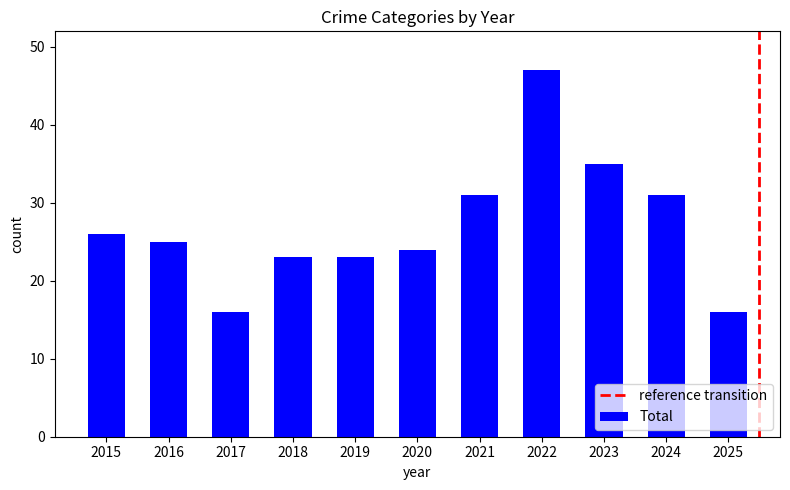

What is the smallest value displayed?

16